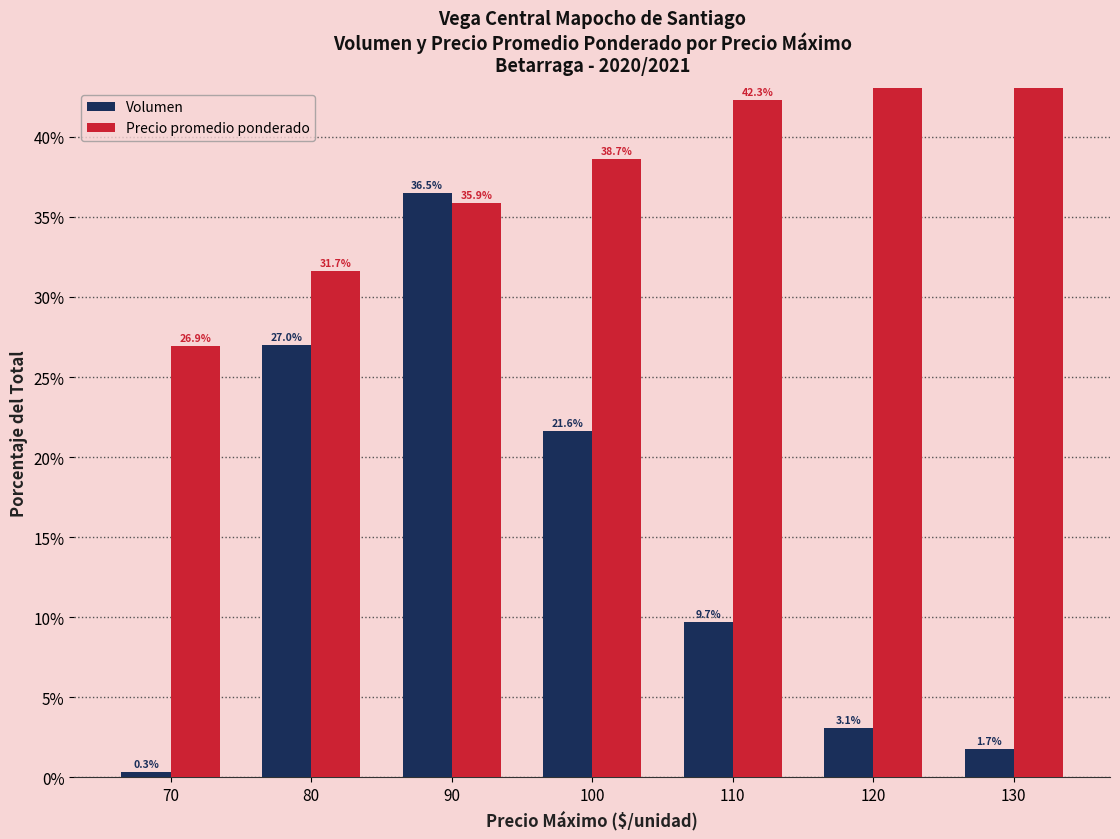

Reading right to left, list all the values displayed in this chart.

Volumen: 130=1.7	120=3.1	110=9.7	100=21.6	90=36.5	80=27.0	70=0.3
Precio promedio ponderado: 130=50.0	120=46.2	110=42.3	100=38.7	90=35.9	80=31.7	70=26.9